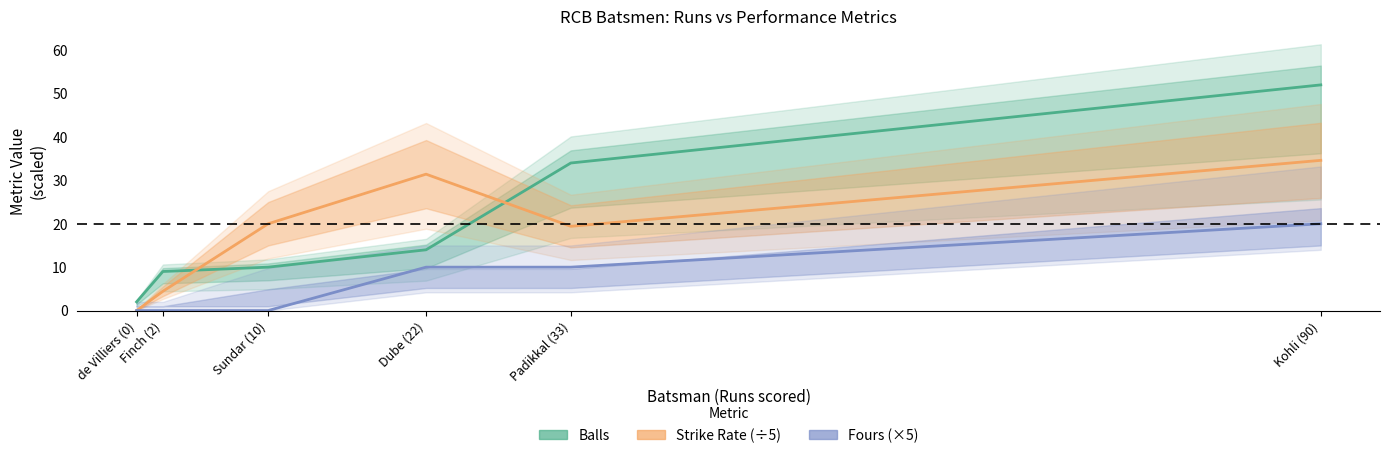

At which label does Balls reach its minimum?

de Villiers (0)